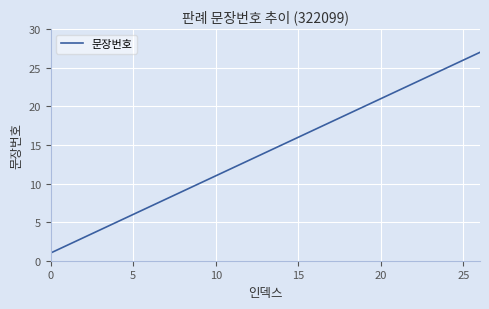

What is the difference between the maximum and minimum values?

26